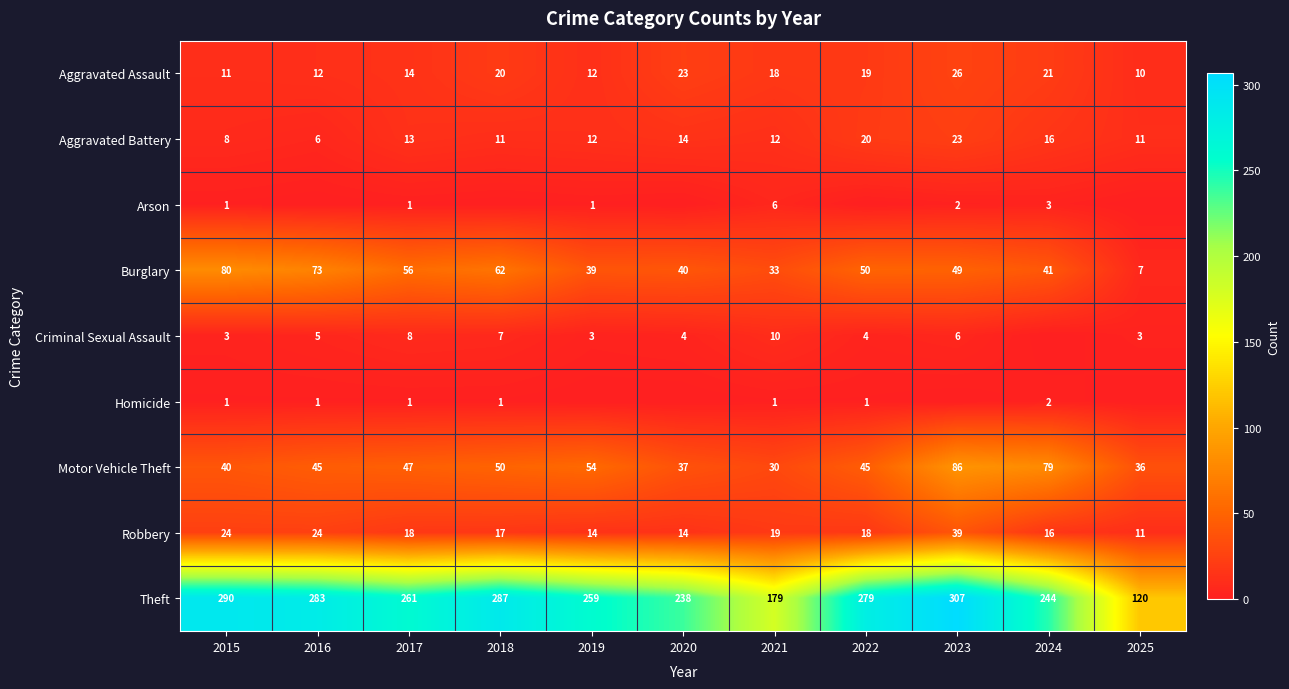

At how many categories does at least one series exceed 108?

11